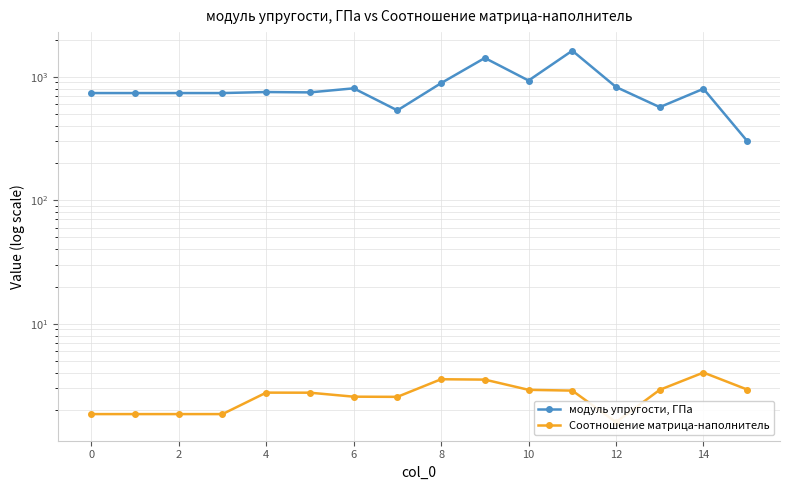

How many lines are shown in the chart?

2